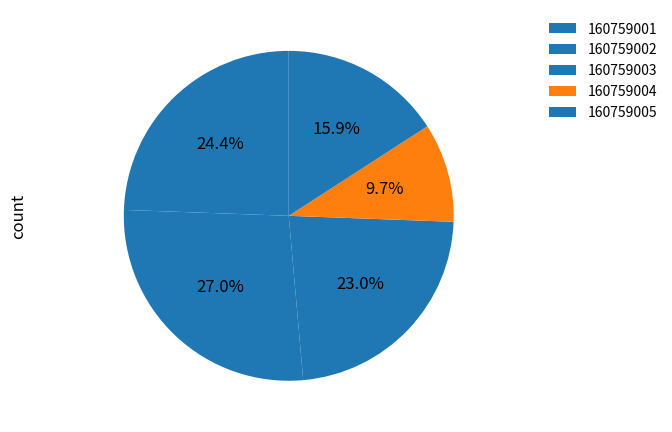

Which category has the smallest portion of the pie?

160759004